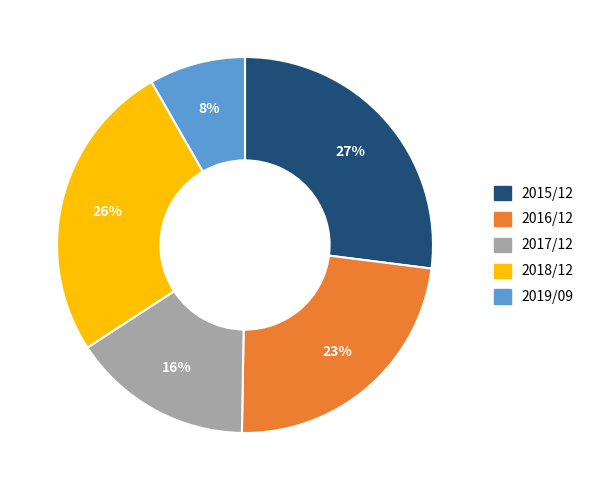

How many segments does this pie chart have?

5